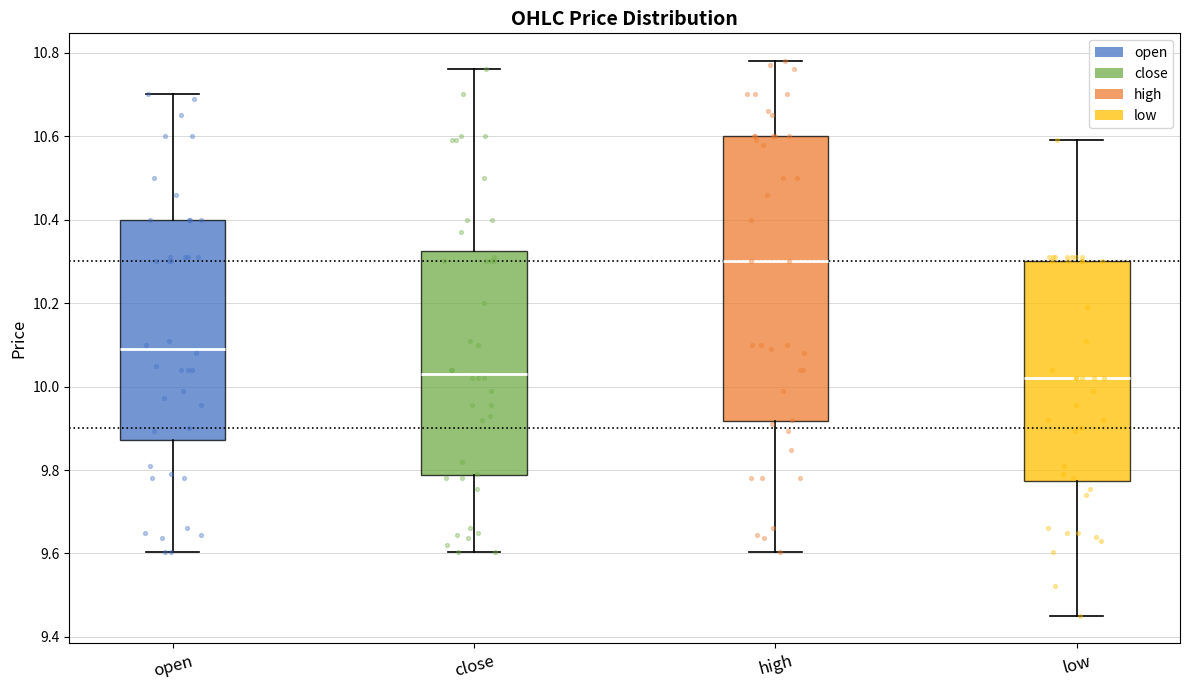

Reading left to right, read every box against the y-axis: the position of its median line, the range the box covers, and the ends of its whiskers. The values are not printed on the chart, so give them approximately, as read against the axis.

open: median 10.10, box 9.88 to 10.40, whiskers 9.60 to 10.70
close: median 10.04, box 9.78 to 10.32, whiskers 9.60 to 10.76
high: median 10.30, box 9.92 to 10.60, whiskers 9.60 to 10.78
low: median 10.02, box 9.78 to 10.30, whiskers 9.46 to 10.60